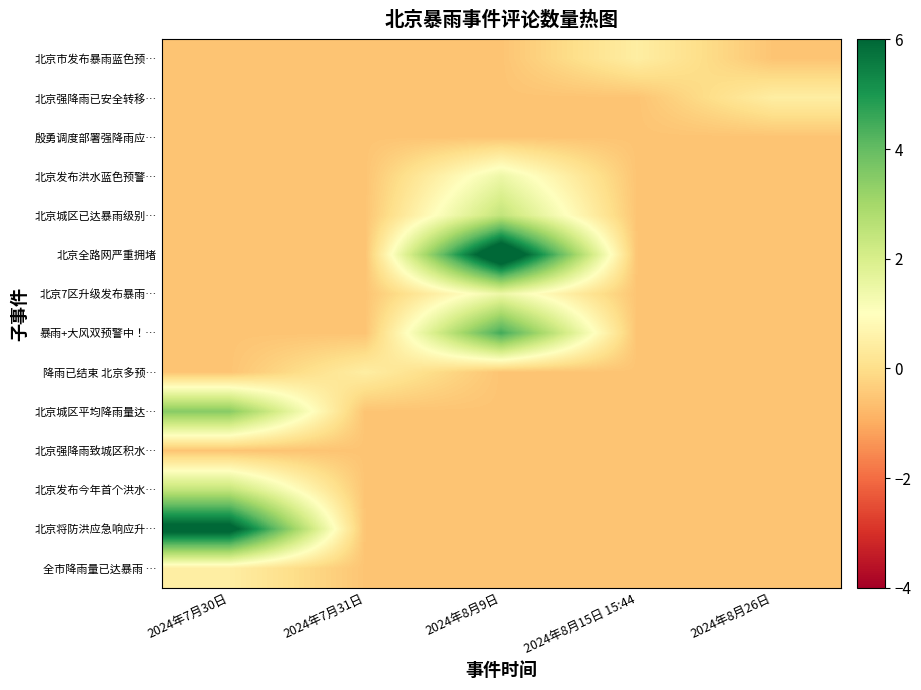

What is the difference between the highest and lowest values at 2024年8月15日 15:44?

1.0